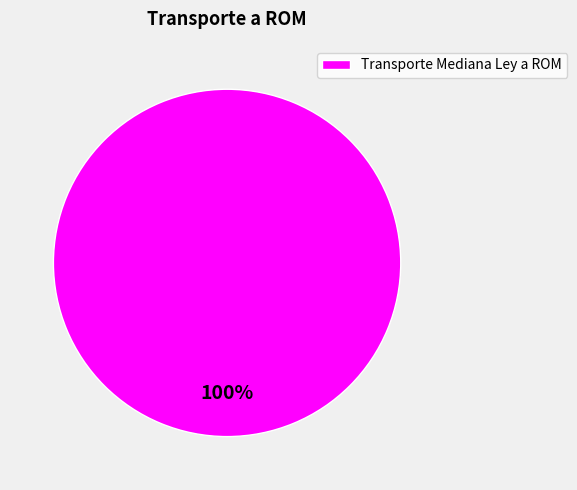

Rank the categories by value from highest to lowest.

Transporte Mediana Ley a ROM